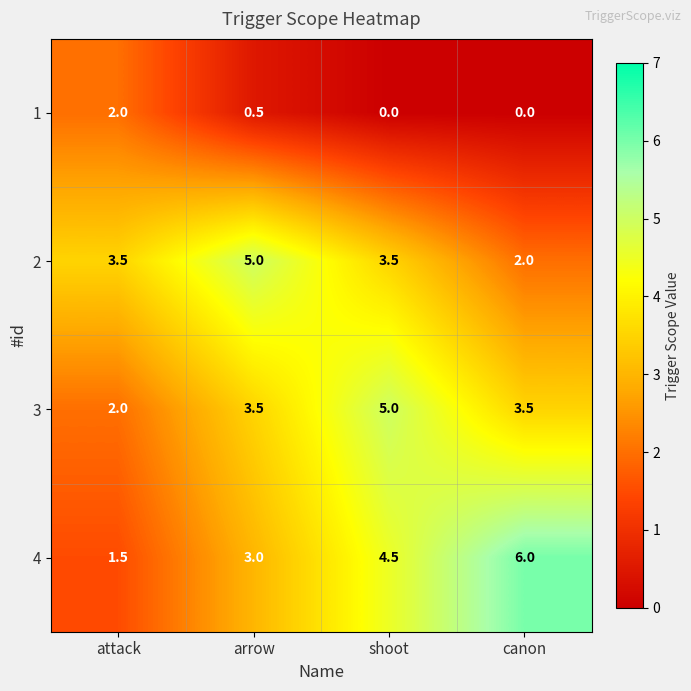

At which label is 4 closest to 3?

arrow